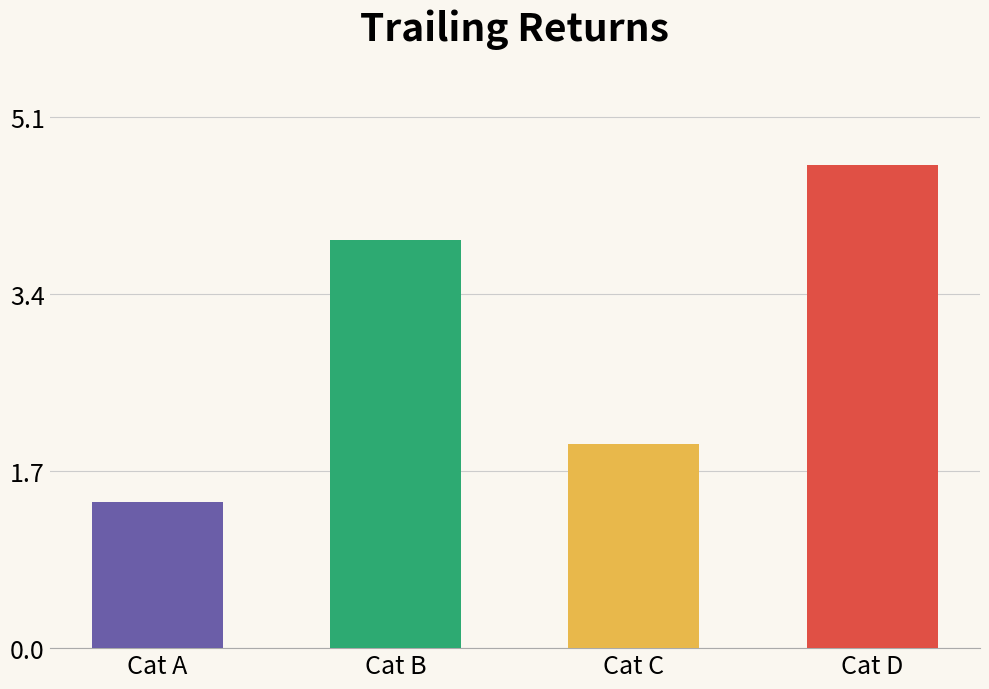

Rank the categories by value from highest to lowest.

Cat D, Cat B, Cat C, Cat A